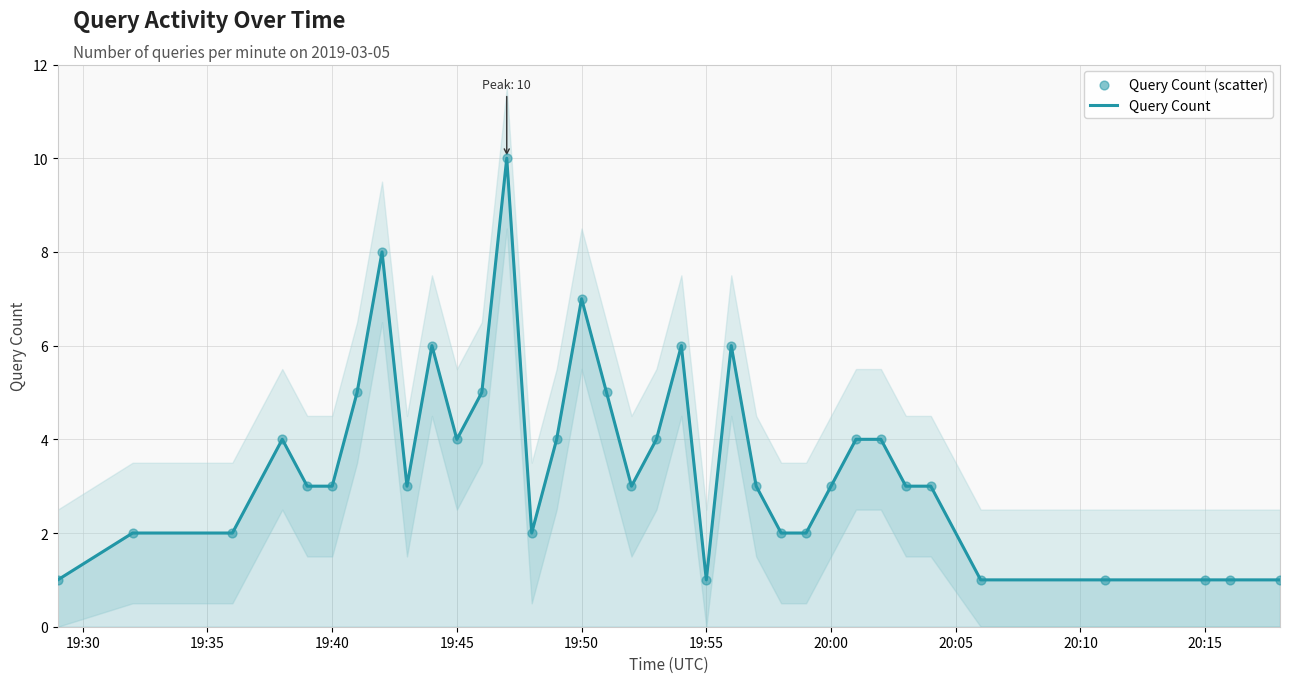

At how many categories does at least one series exceed 6?

3